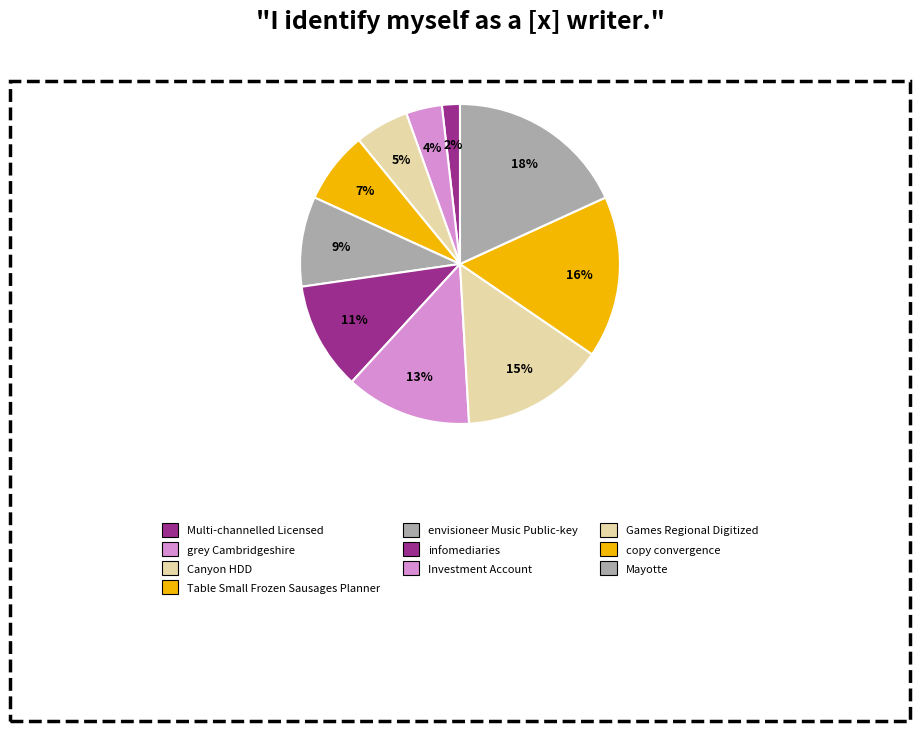

True or false: grey Cambridgeshire accounts for 4% of the total.

True